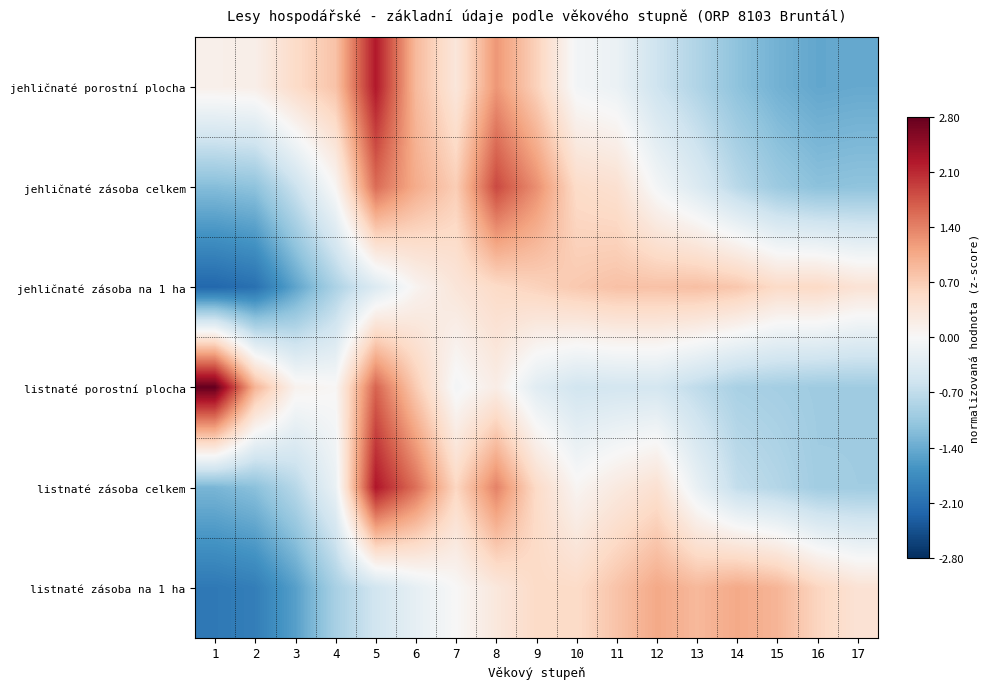

How many data points does each series have?

17